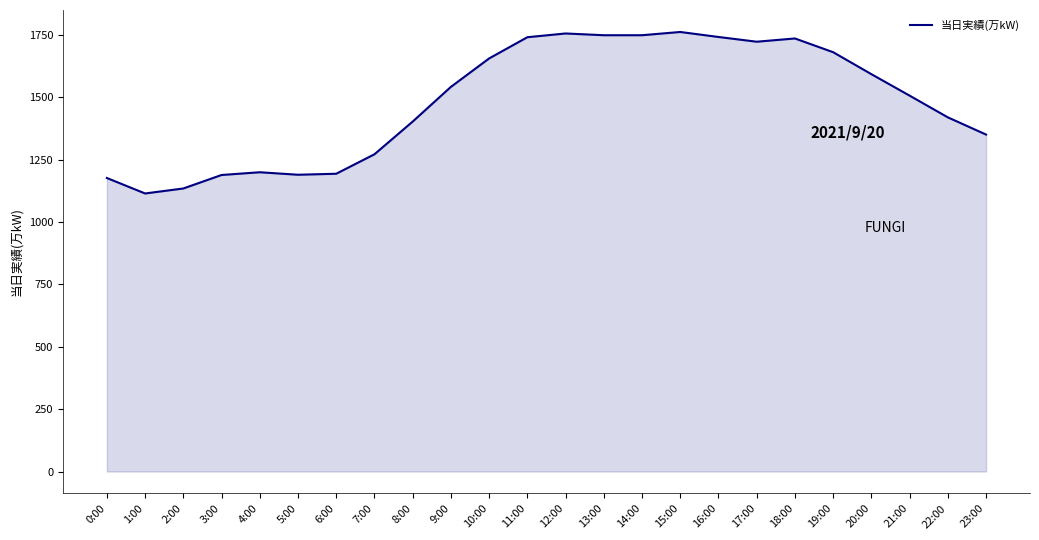

What is the average value?

1482